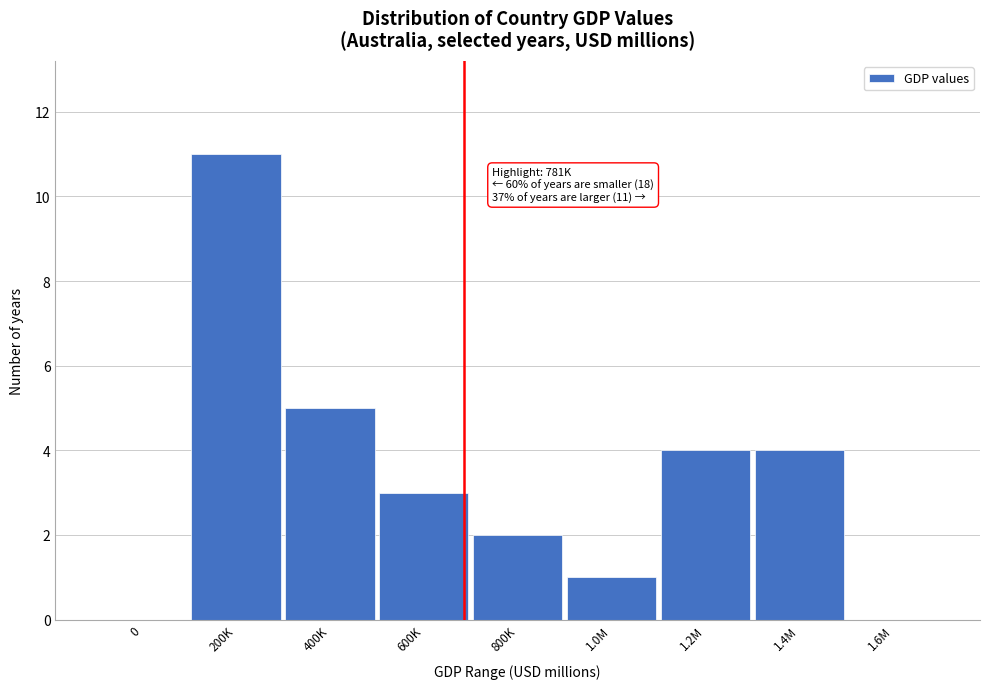

Reading left to right, list all the values displayed in this chart.

0=0	200K=11	400K=5	600K=3	800K=2	1.0M=1	1.2M=4	1.4M=4	1.6M=0